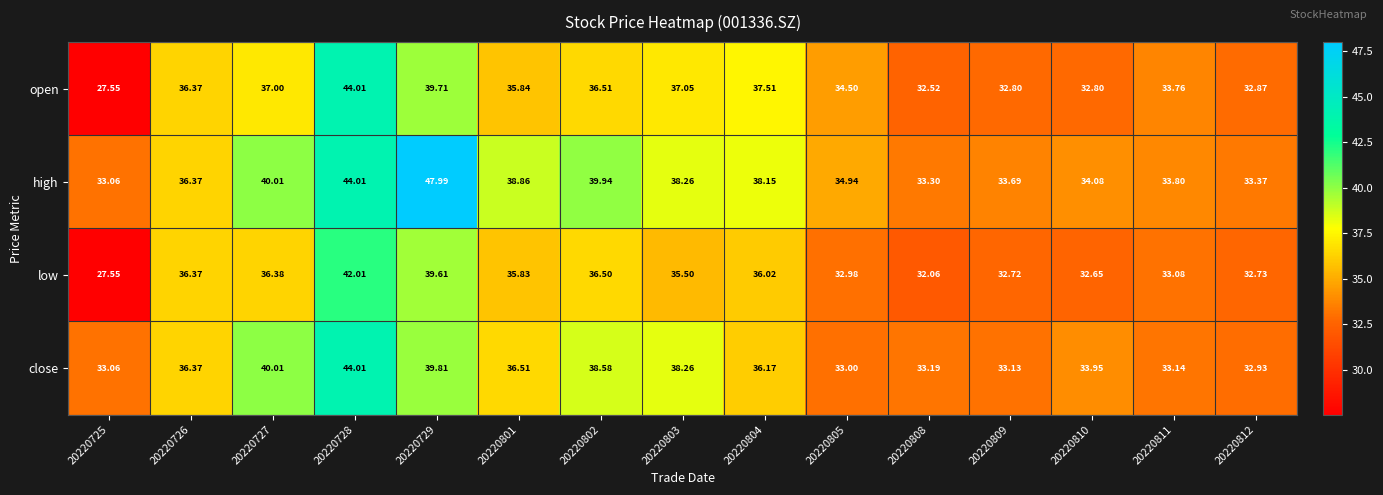

List the series in order of their overall mean, lowest first.

low, open, close, high